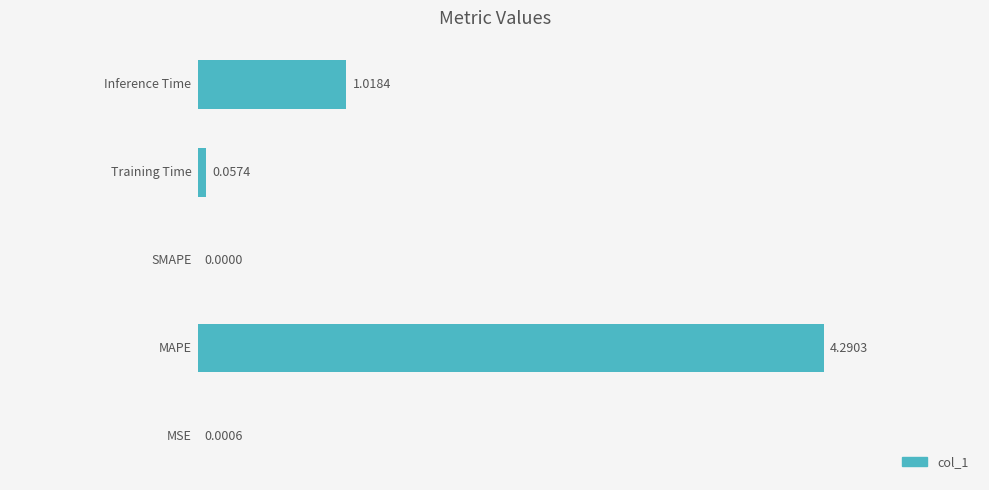

Are the bars horizontal?

Yes